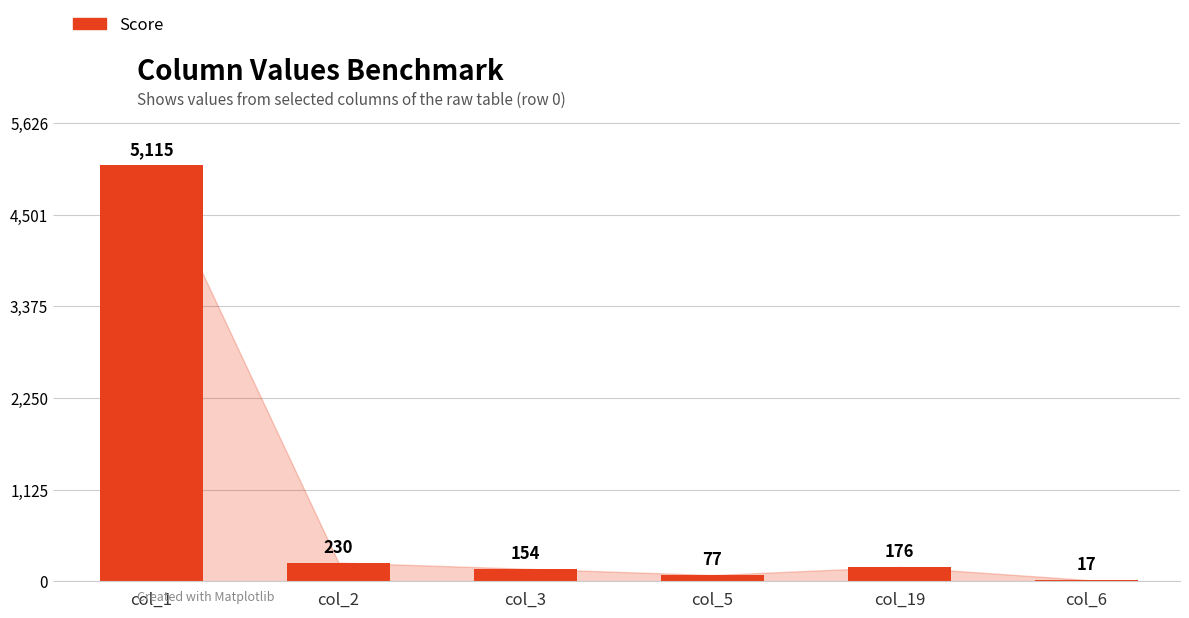

At which label does the data first exceed 176?

col_1